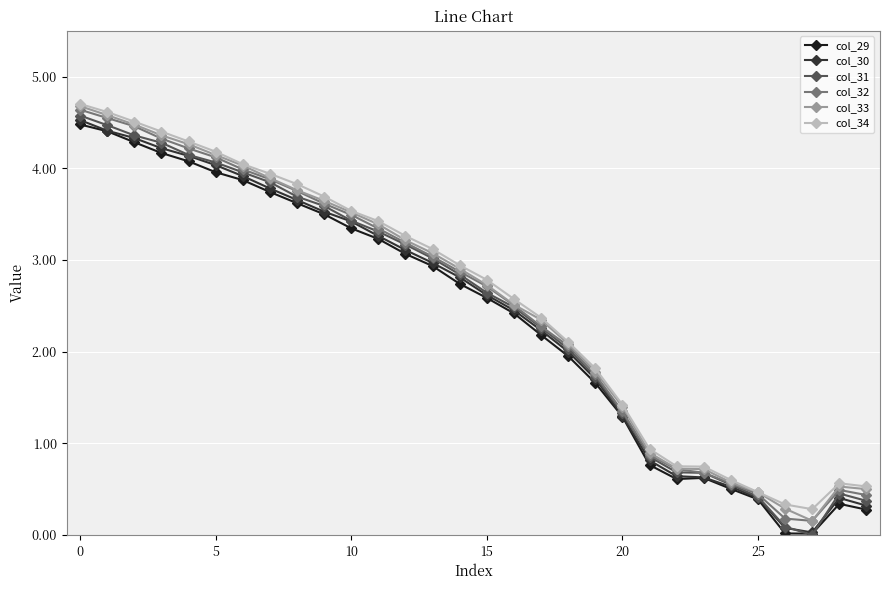

In col_29, how many points are lower than both neighbors (excluding endpoints)?

2